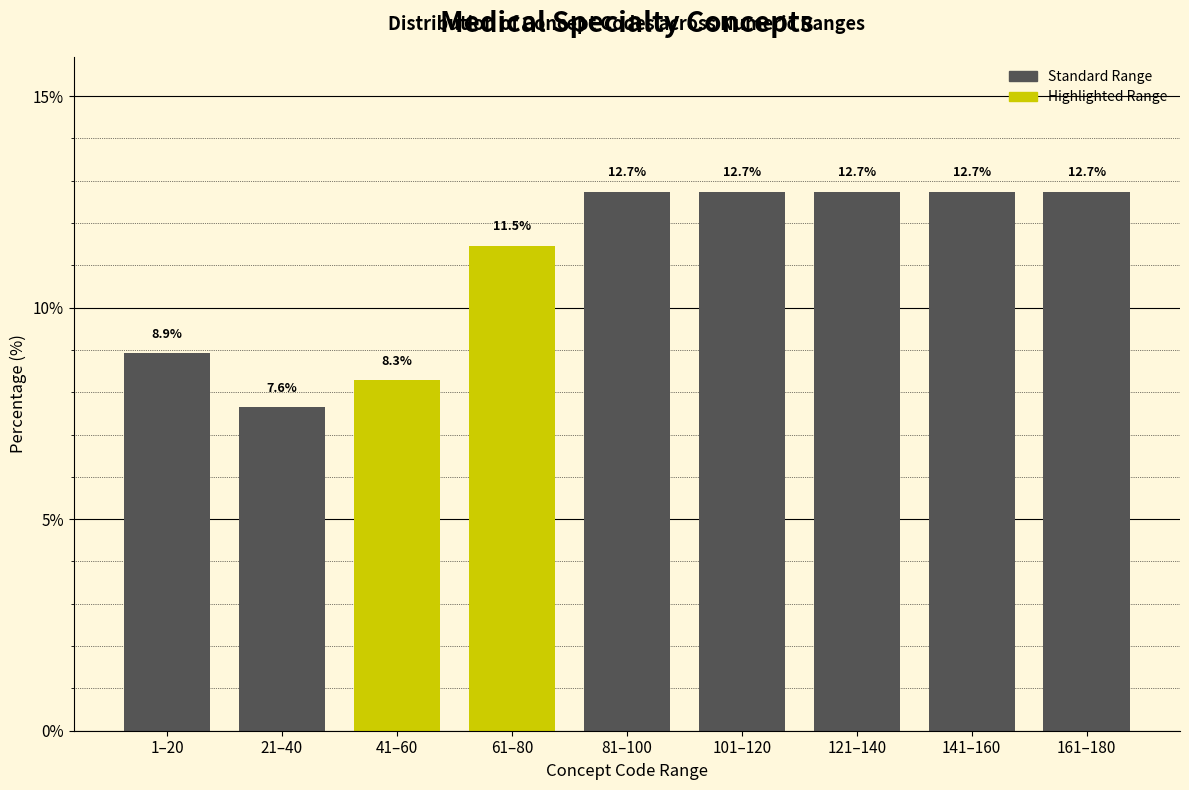

Reading left to right, what are all the values shown in this chart?

8.9	7.6	8.3	11.5	12.7	12.7	12.7	12.7	12.7